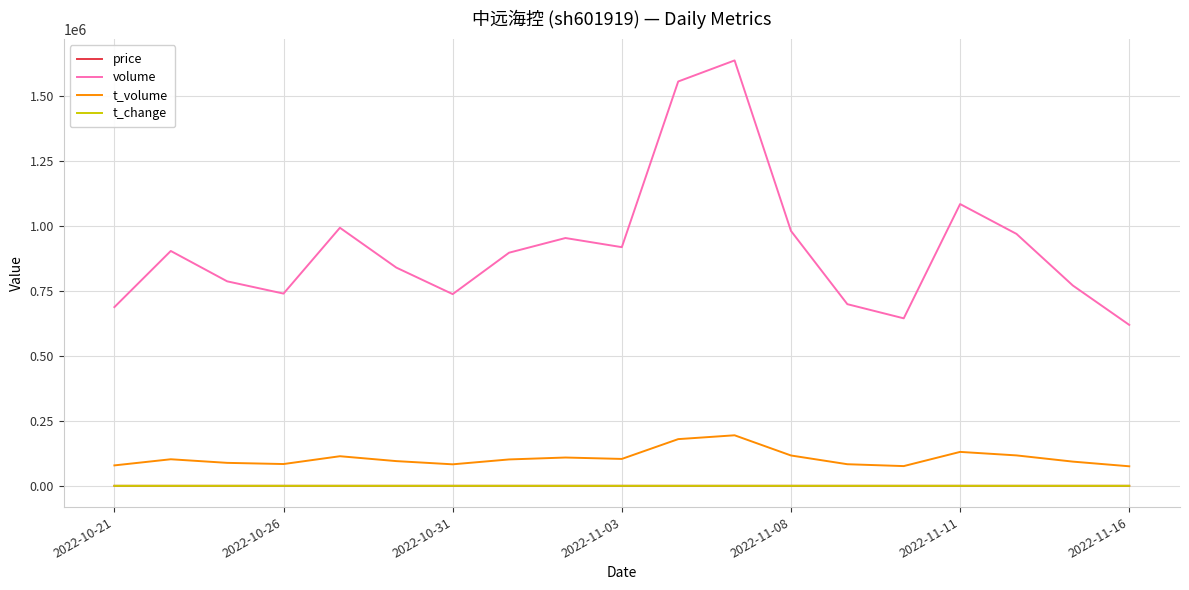

Which series has the widest spread of values?

volume